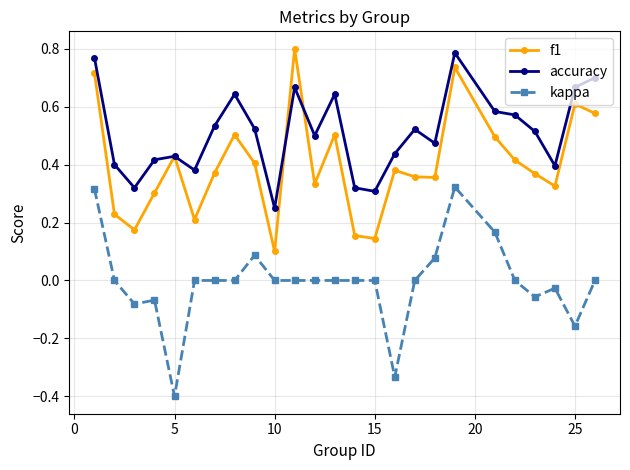

What is the lowest value of the kappa series?

-0.4